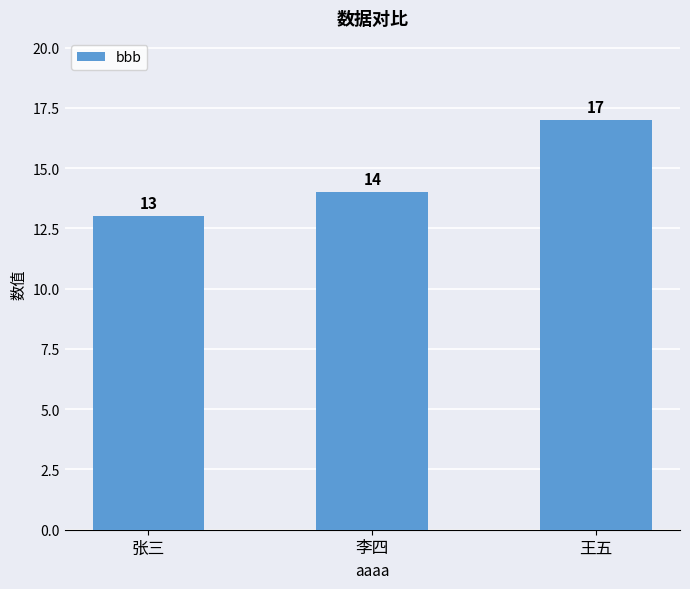

List the labels in order of value, largest first.

王五, 李四, 张三